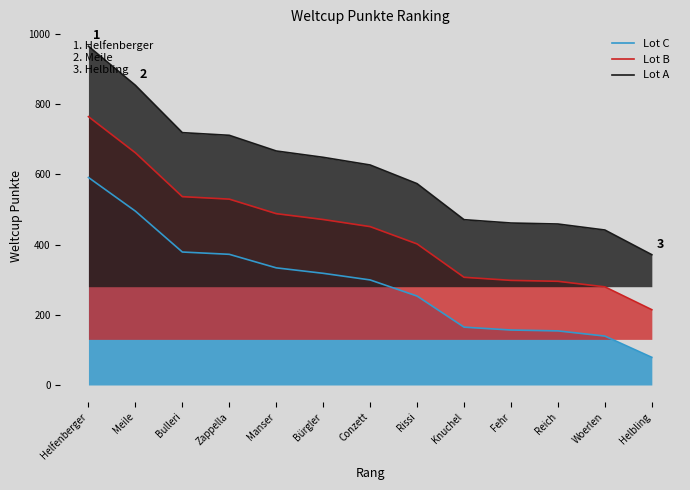

True or false: Lot C has more than 2 points higher than both neighbors.

False